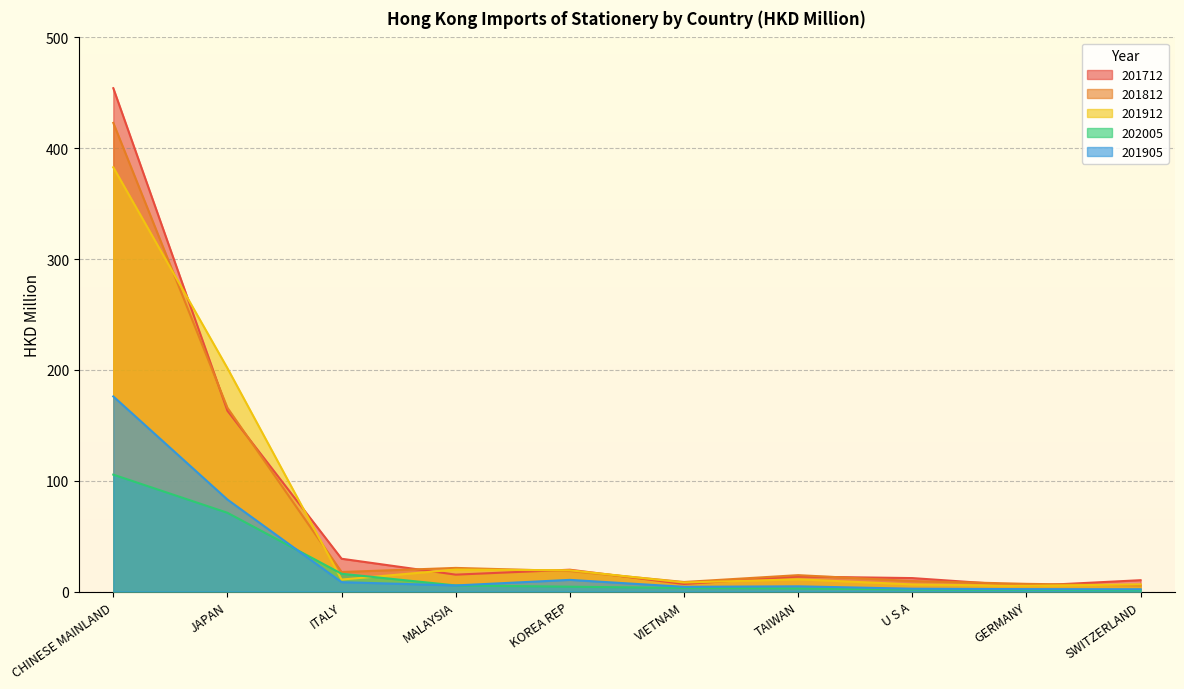

Reading left to right, list all the values displayed in this chart.

201712: 454.2	163.1	29.6	15.2	19.7	6.8	13.5	12.1	5.1	10.2
201812: 422.9	165.8	17.6	21.3	18.5	8.6	14.8	9.5	6.9	5.5
201912: 382.8	201.5	10.8	19.8	19.2	8.1	11.0	6.4	5.1	6.5
202005: 105.5	71.0	16.0	5.5	4.4	3.2	2.8	1.8	1.6	1.0
201905: 176.0	83.0	8.5	5.5	10.5	4.2	4.7	2.5	2.1	2.1